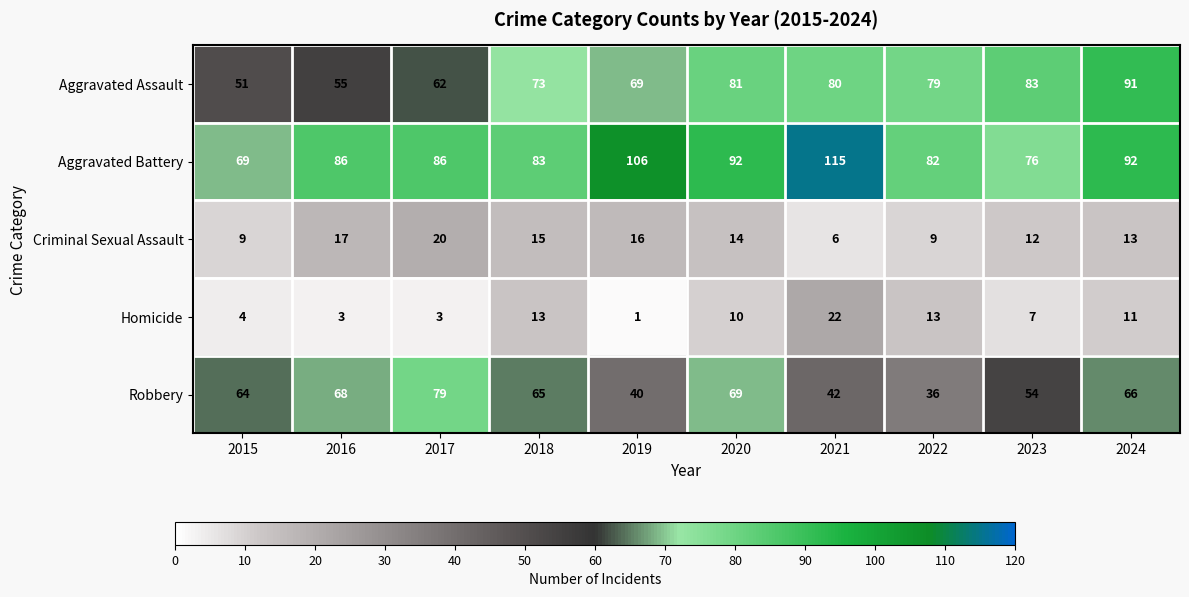

At which label does Aggravated Battery reach its minimum?

2015